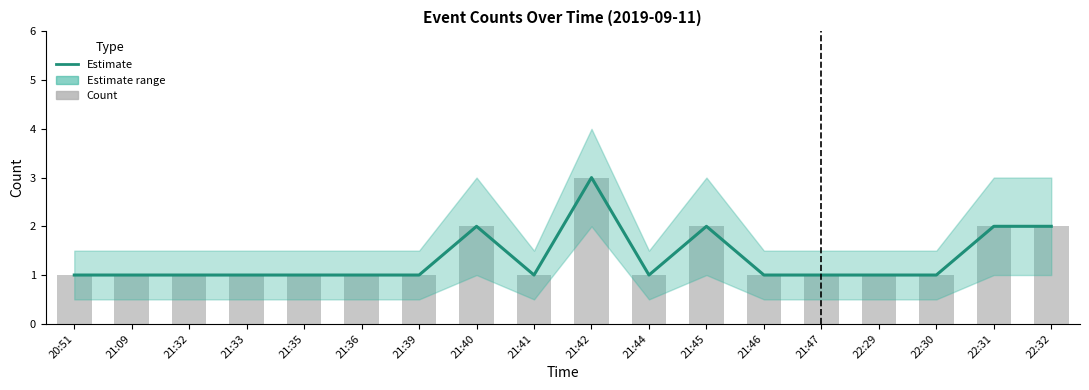

At how many categories does at least one series exceed 2?

1